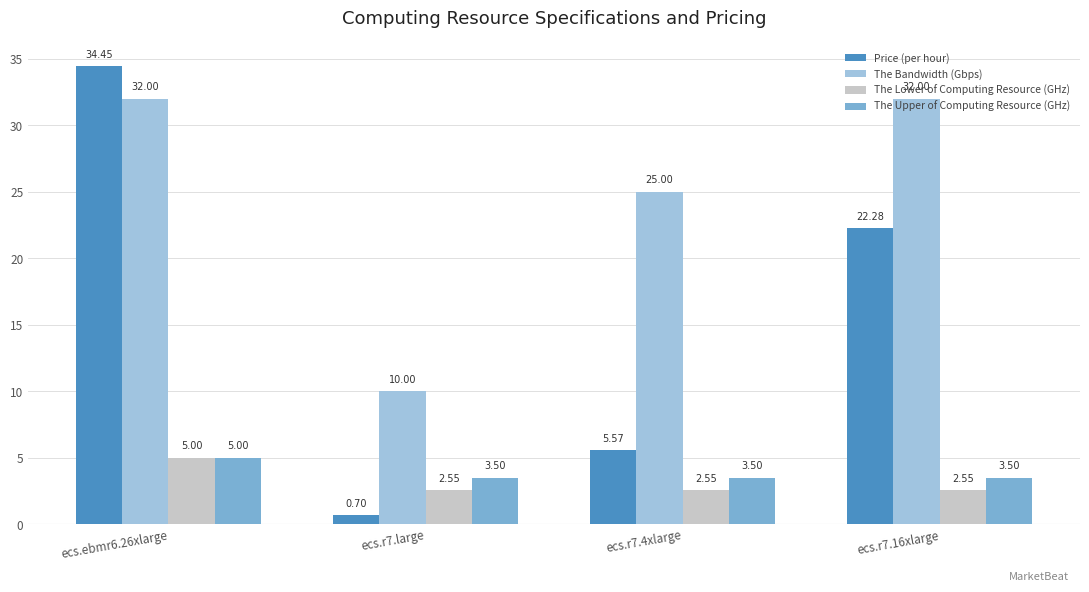

What is the difference between the second highest and minimum values in the Price (per hour) series?

21.6